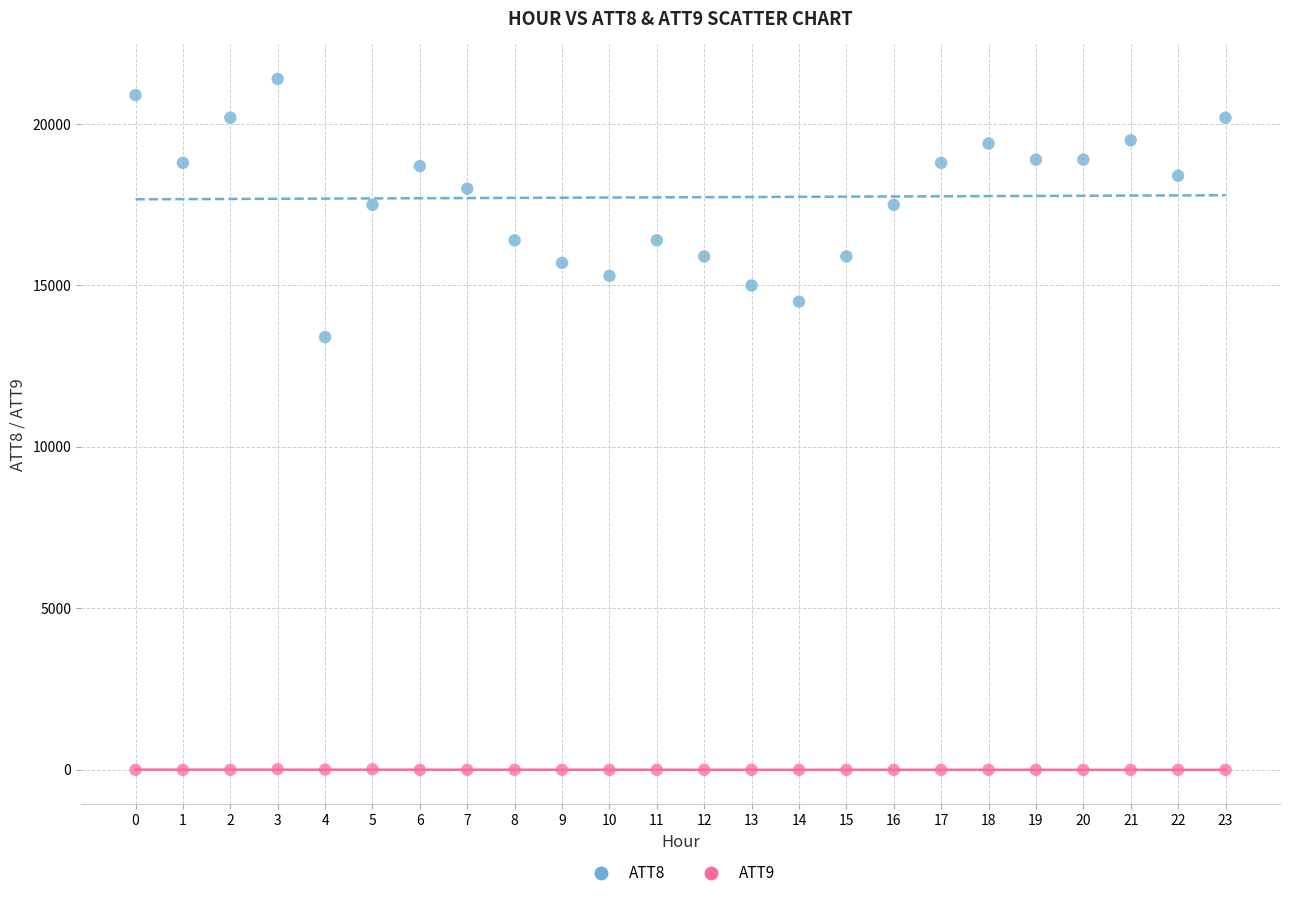

Which series has the largest Y range (max minus min)?

ATT8